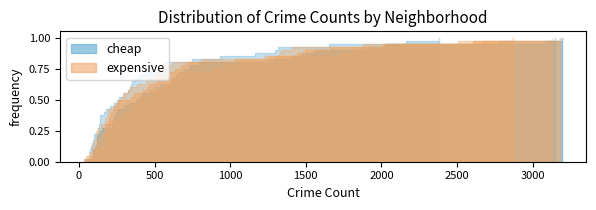

How many data points does each series have?

40